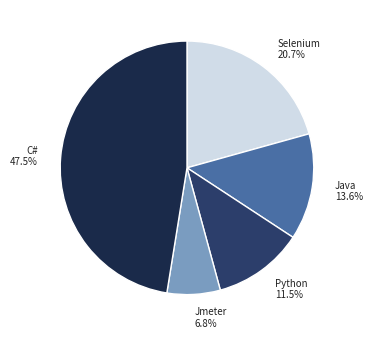

Rank the categories by value from lowest to highest.

Jmeter, Python, Java, Selenium, C#